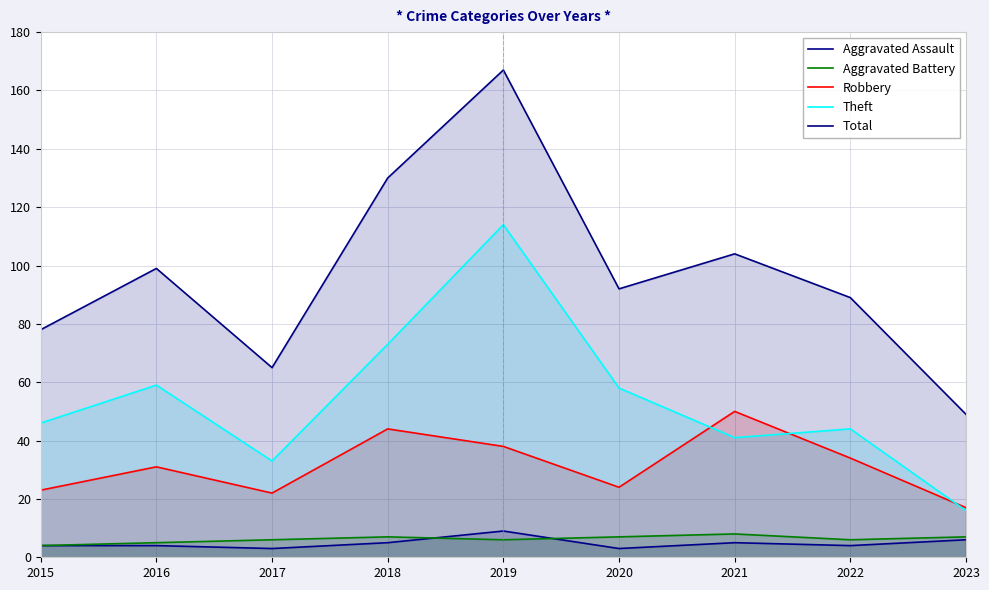

How many data points does each series have?

9